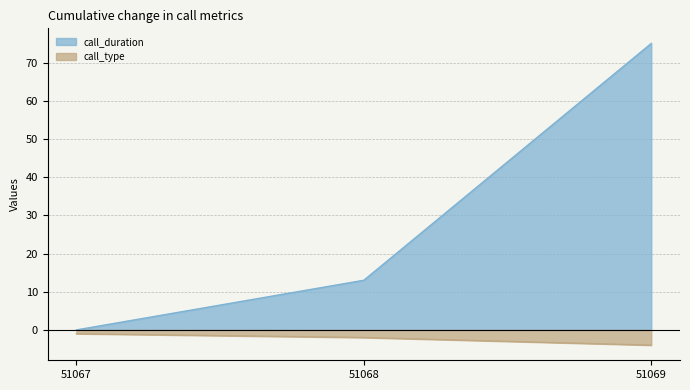

True or false: call_duration has a value of 21 at 51069.

False